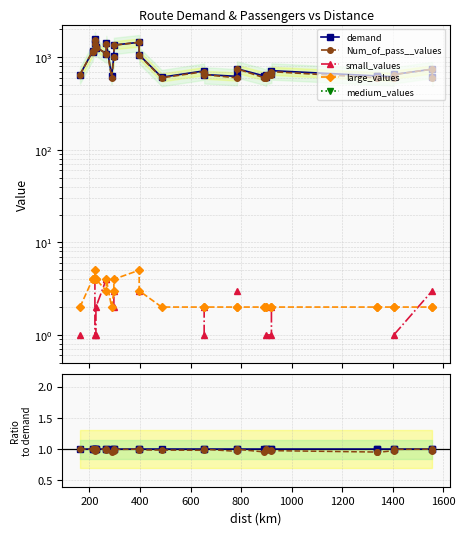

True or false: demand and Num_of_pass__values cross at least once.

False